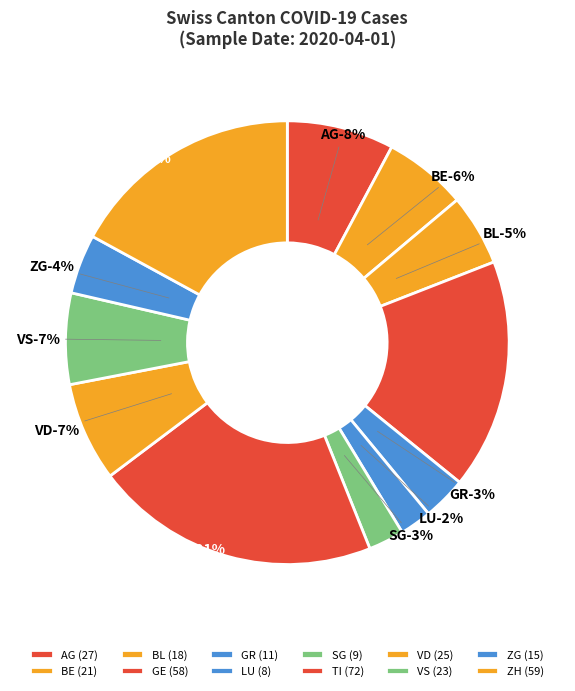

Does any single category account for the majority?

No